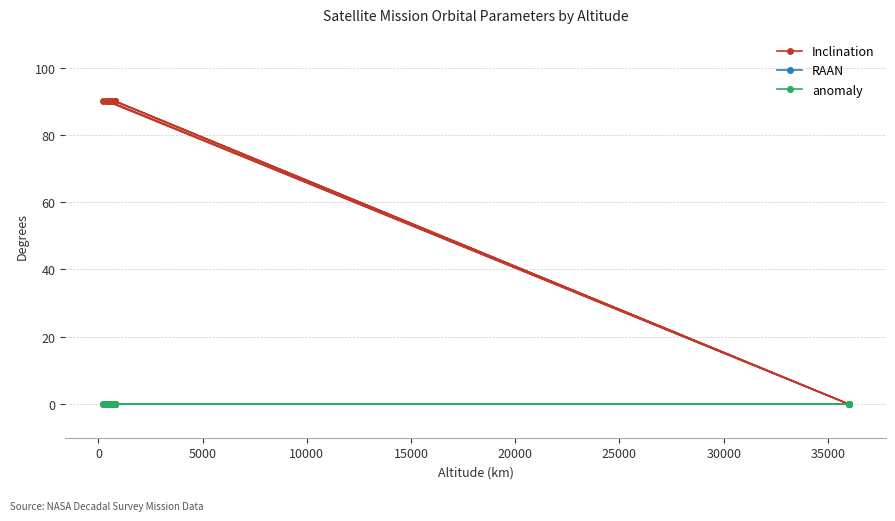

At how many categories does at least one series exceed 74?

15